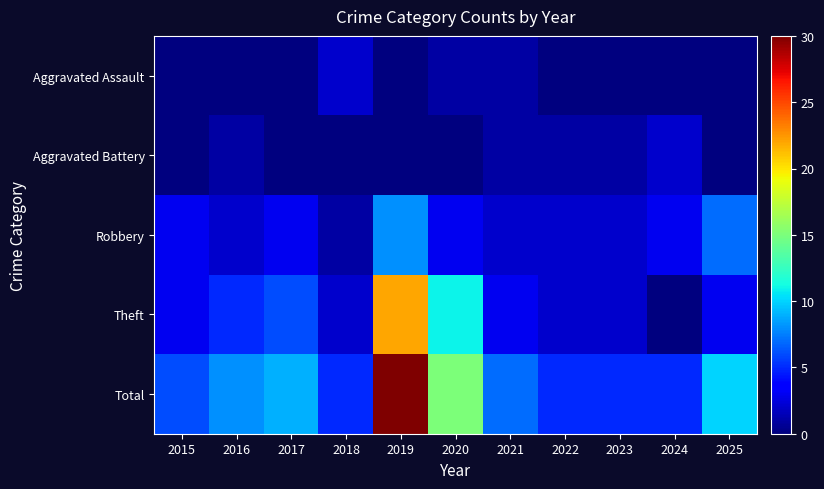

Which series changed the most between 2015 and 2024?

Theft